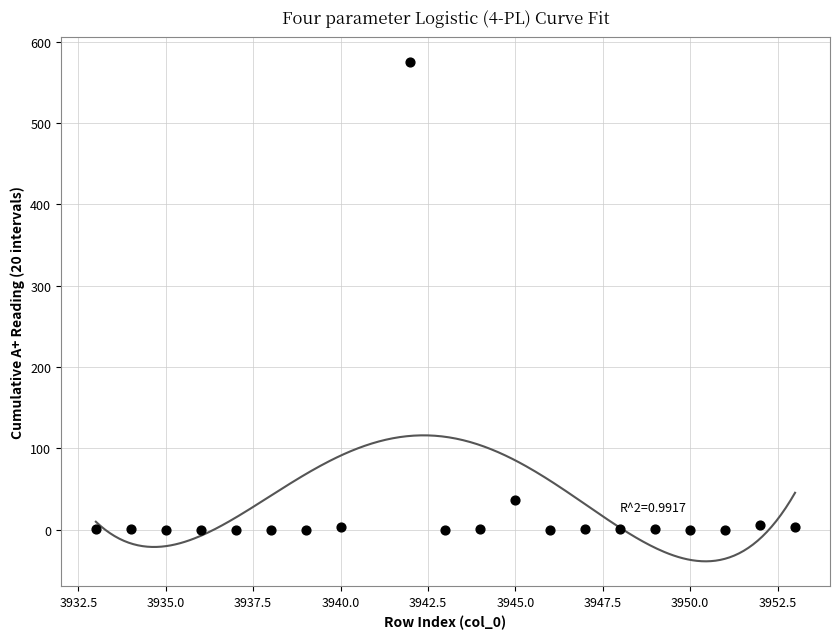

What is the range of X values (max minus min)?

20.0